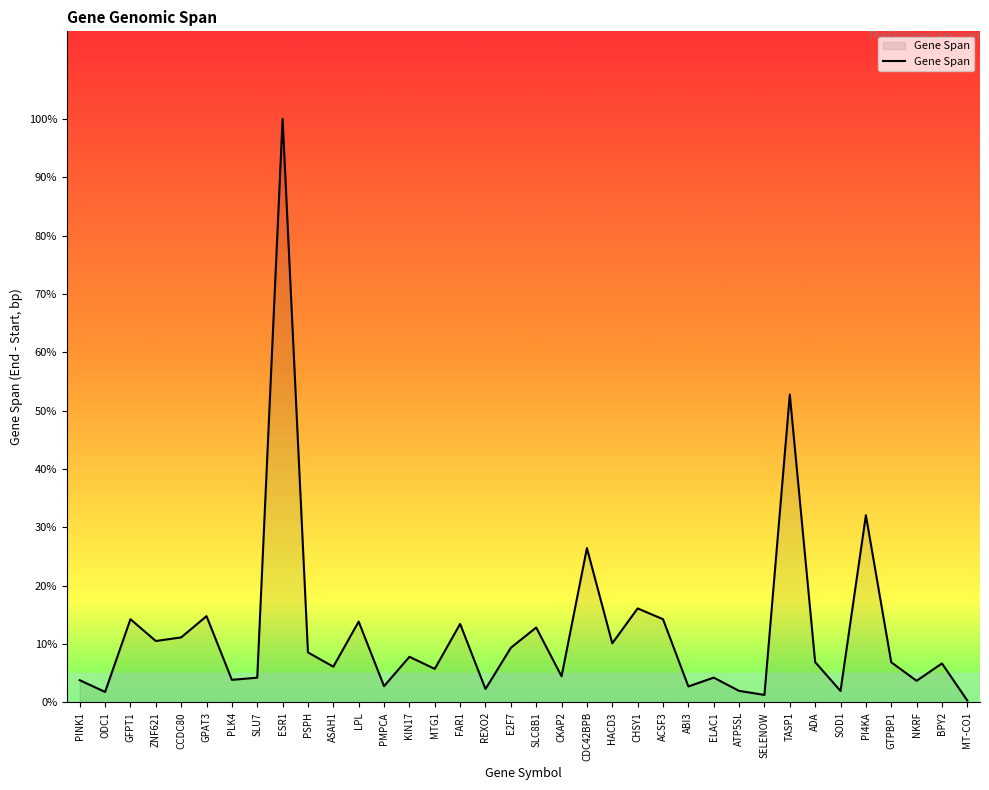

Is this an area chart (filled region under the line)?

Yes